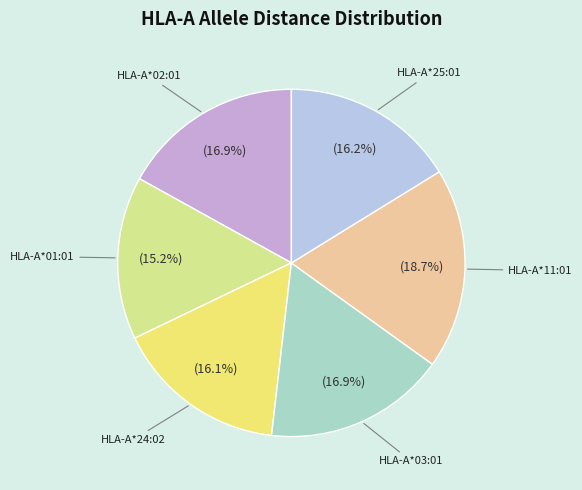

How many segments does this pie chart have?

6